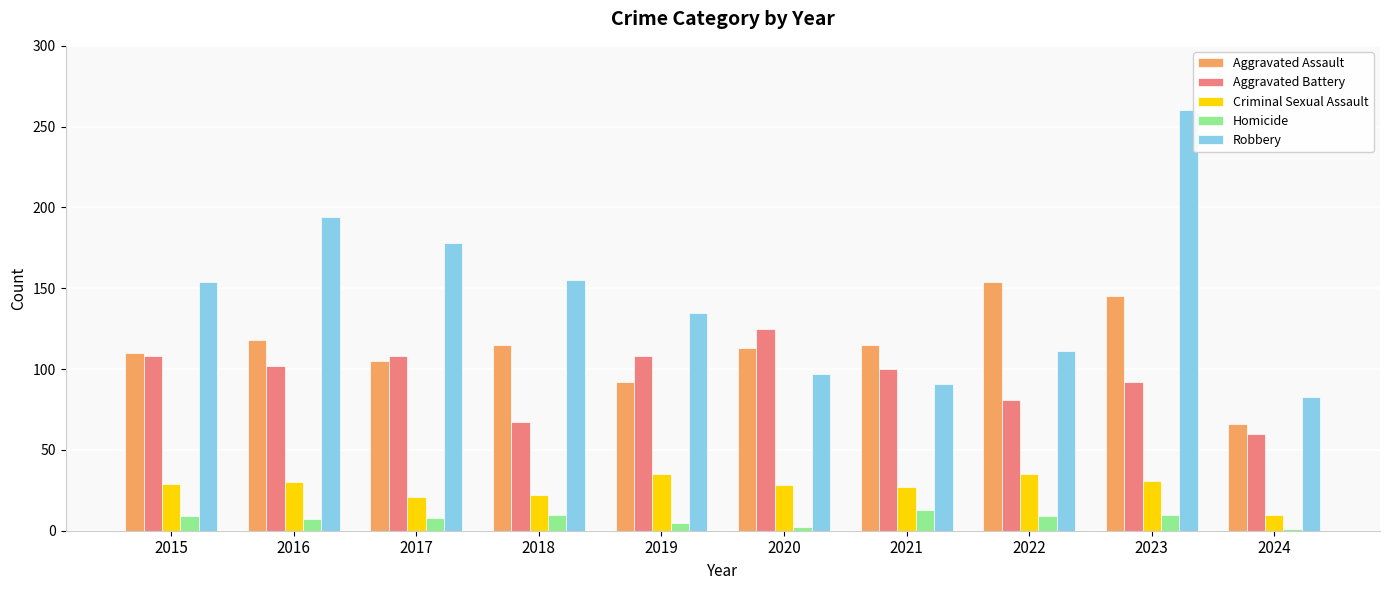

Where is Aggravated Battery nearest to the value 92?

2023